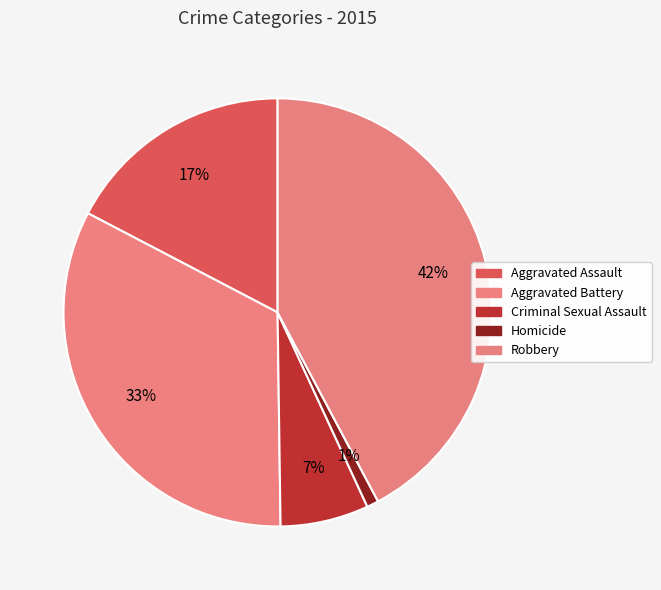

Combined, do Criminal Sexual Assault and Aggravated Battery account for over 50%?

No